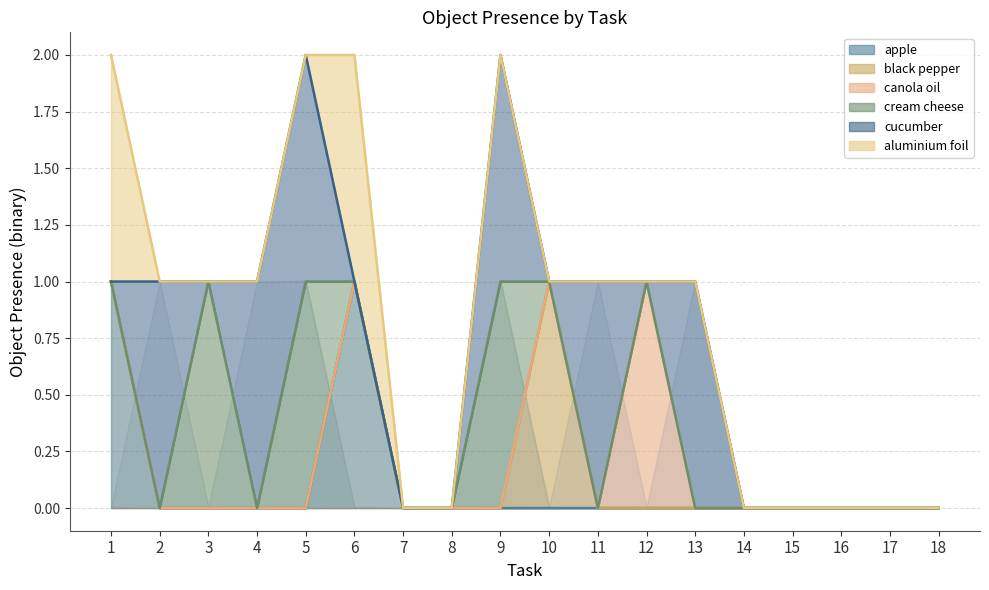

What is the sum of the cucumber values at 12 and 4?

1